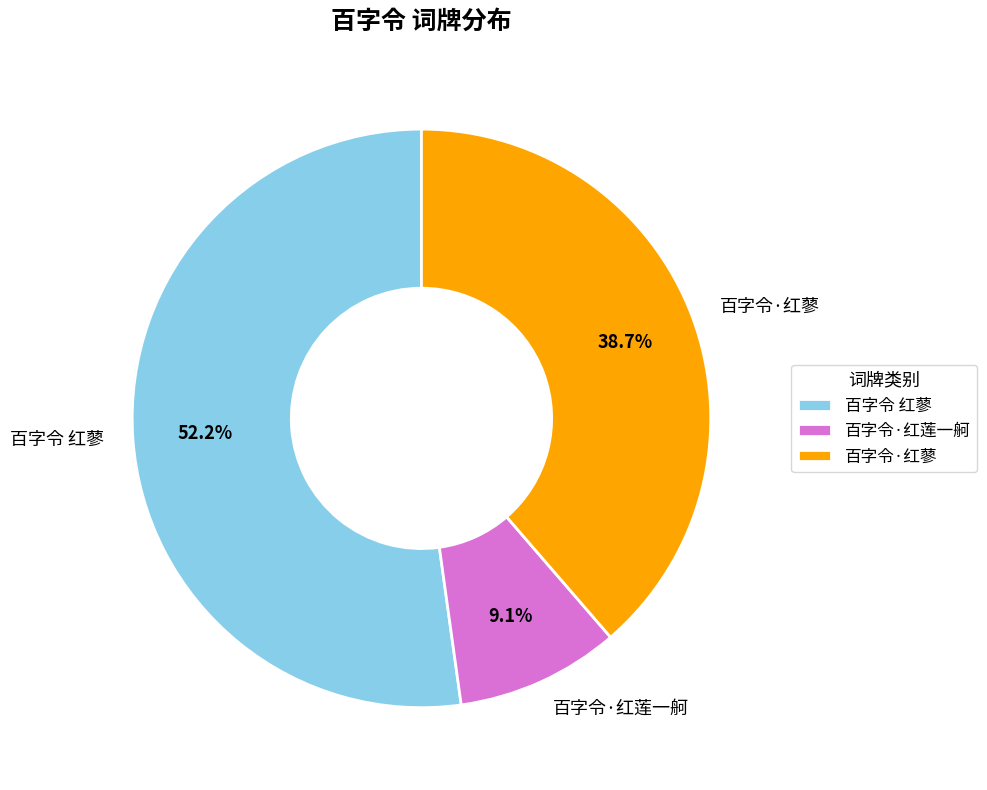

Rank the categories by value from highest to lowest.

百字令 红蓼, 百字令·红蓼, 百字令·红莲一舸